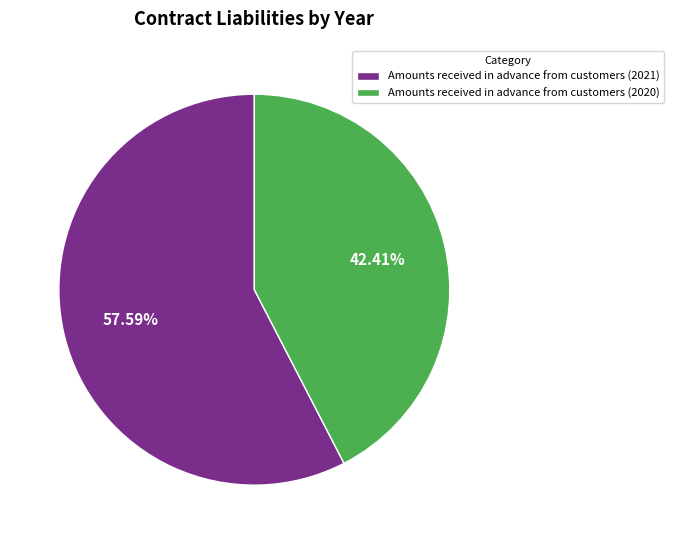

Do Amounts received in advance from customers (2020) and Amounts received in advance from customers (2021) together represent more than half of the pie?

Yes